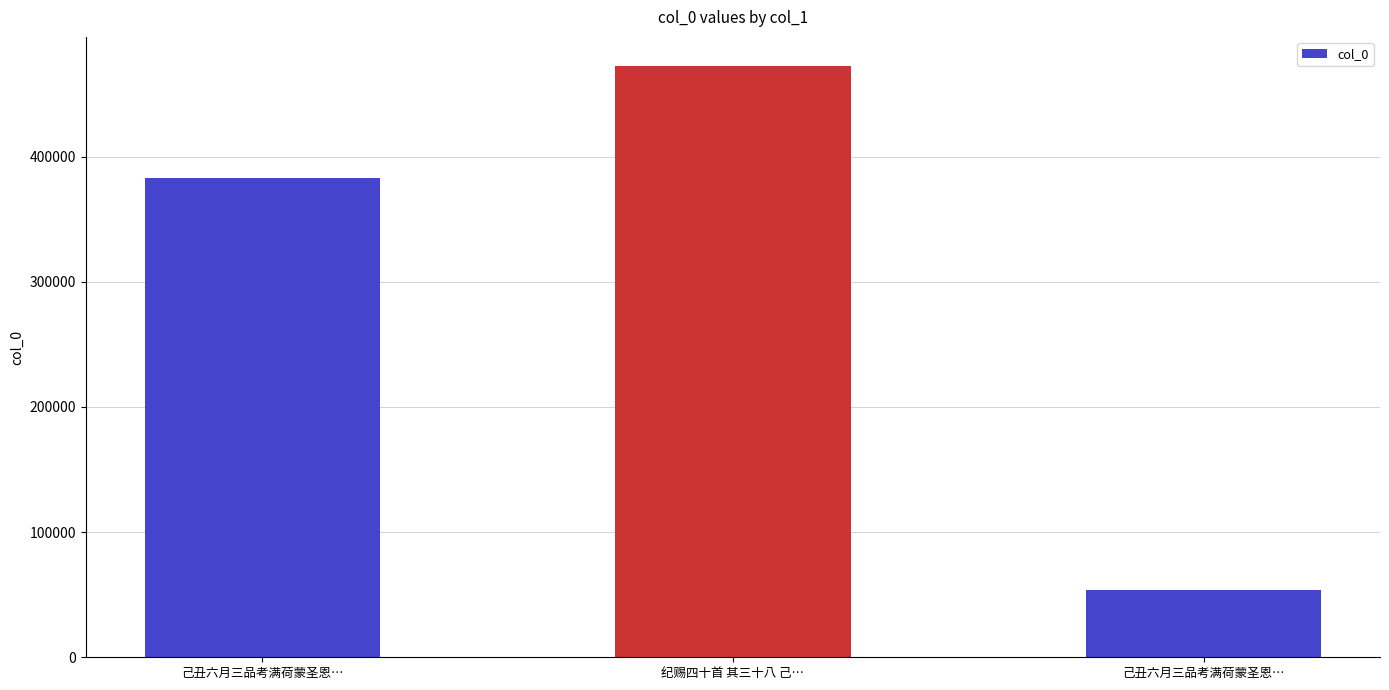

What value does the data have at 己丑六月三品考满荷蒙圣恩…?

383229